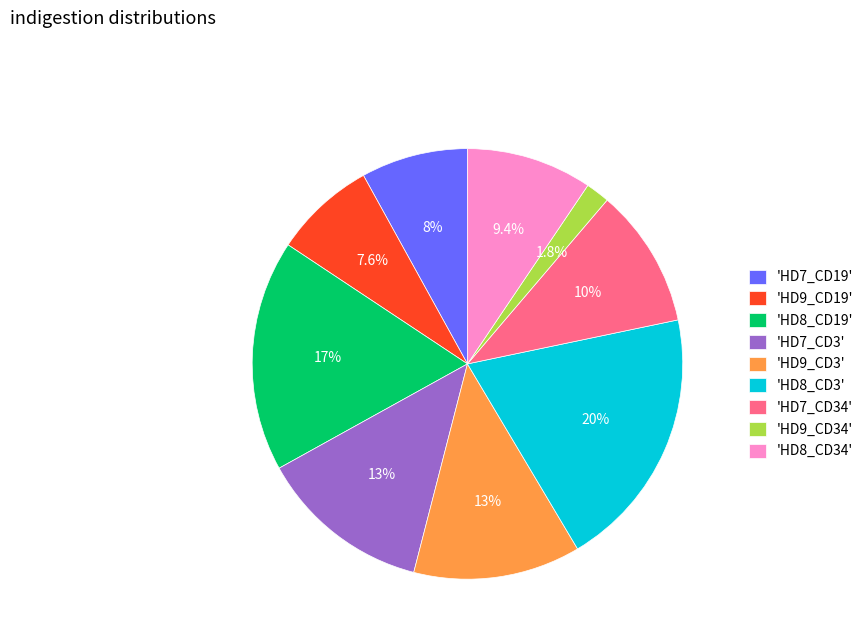

Does 'HD8_CD34' represent more than half of the total?

No